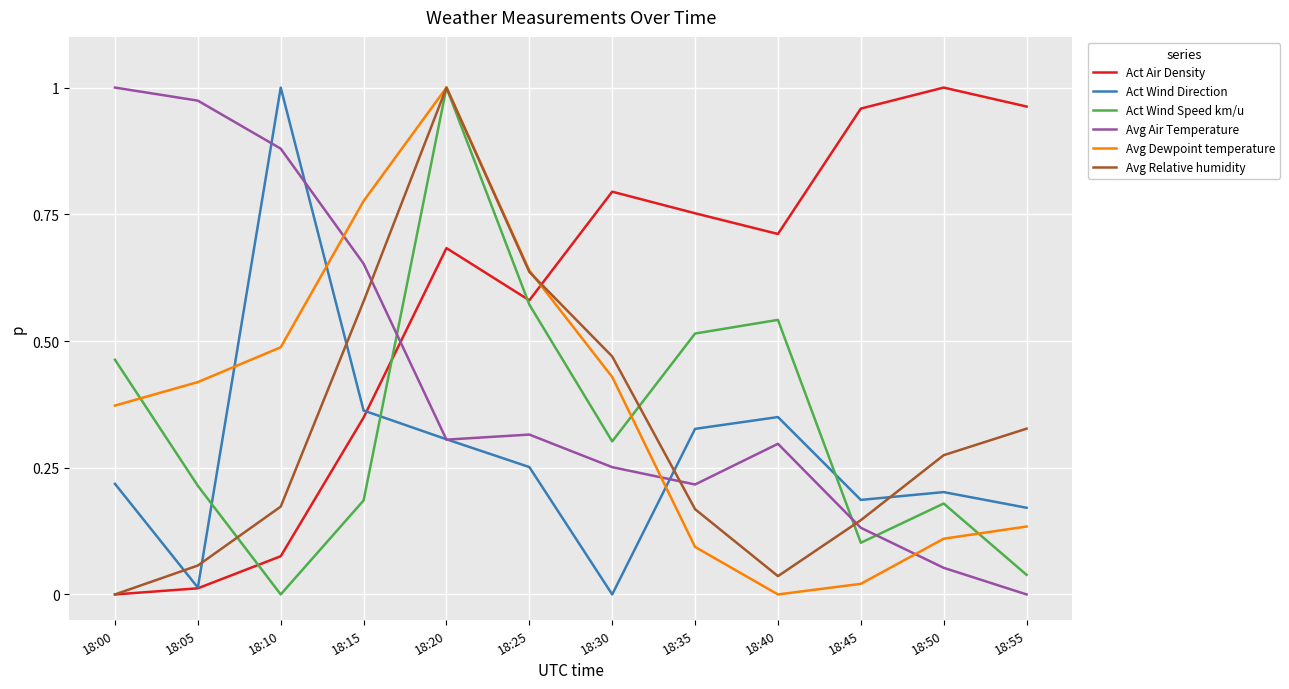

At which category is the sum across all series the highest?

18:20